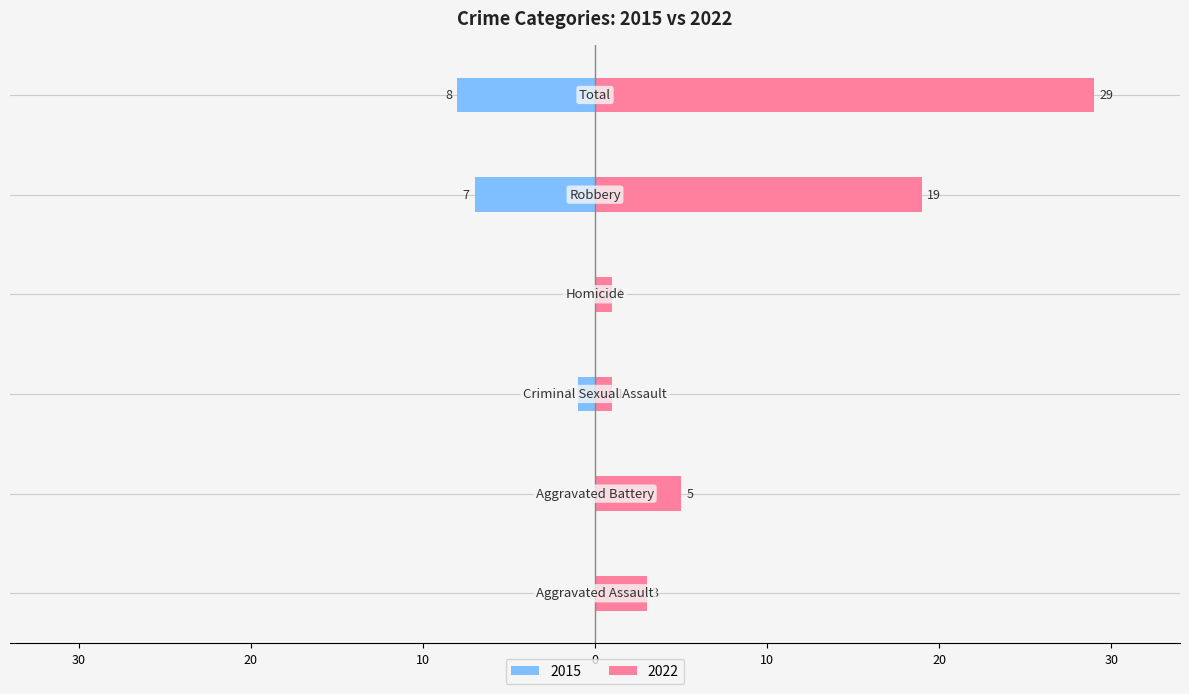

How many values in Left (crimes) are below zero?

3